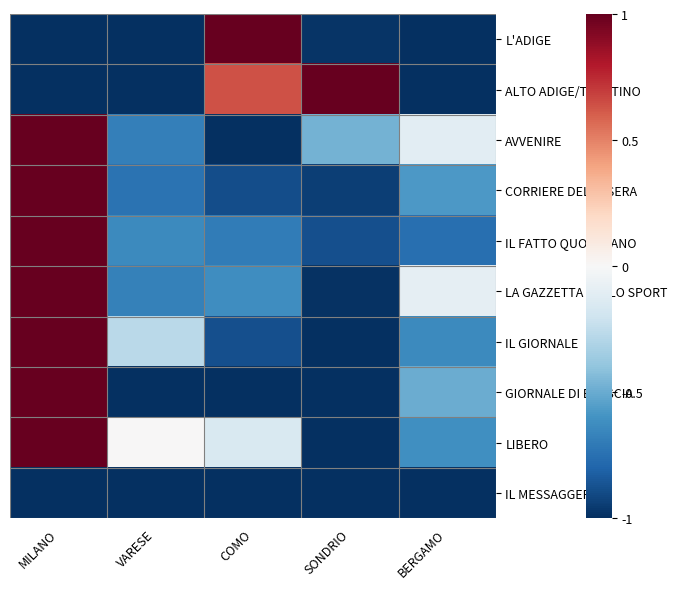

Which series has the largest range (max minus min)?

L'ADIGE